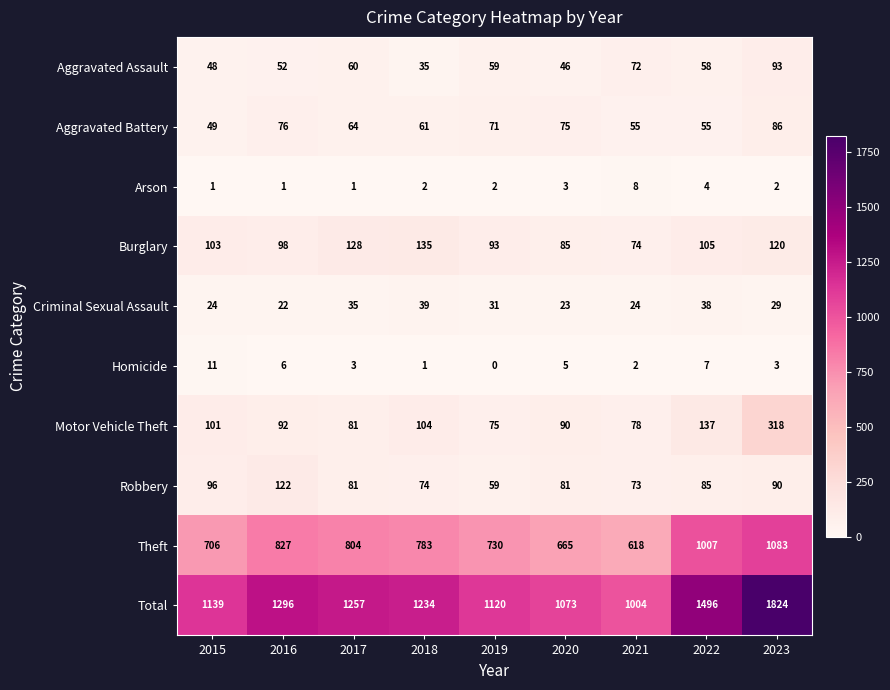

At which category is the sum across all series the highest?

2023